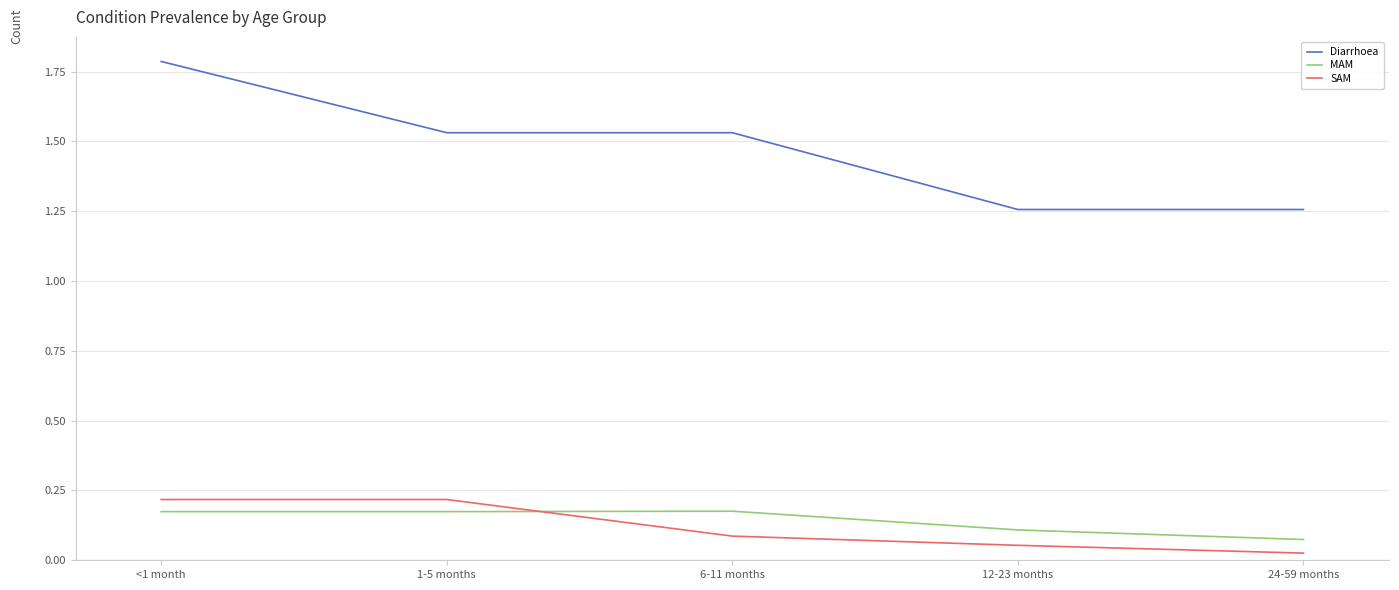

The SAM series shows 0.4 at 1-5 months. True or false?

False